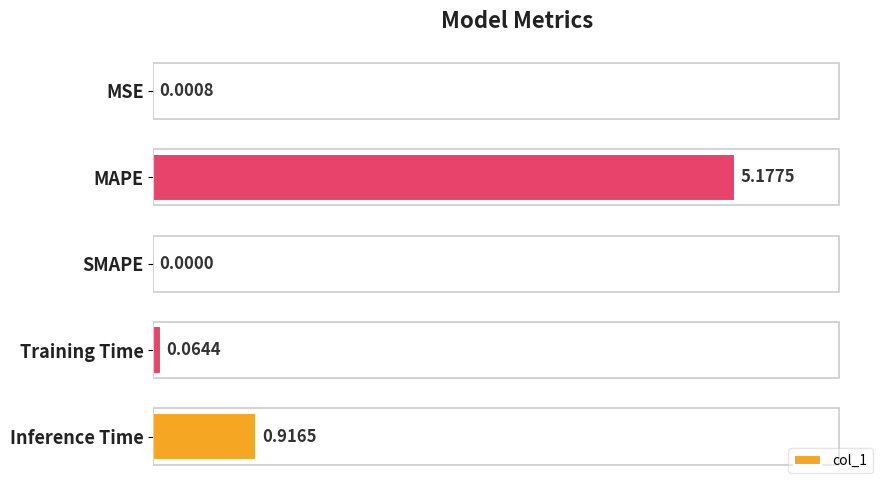

Between MAPE and Training Time, which is larger?

MAPE